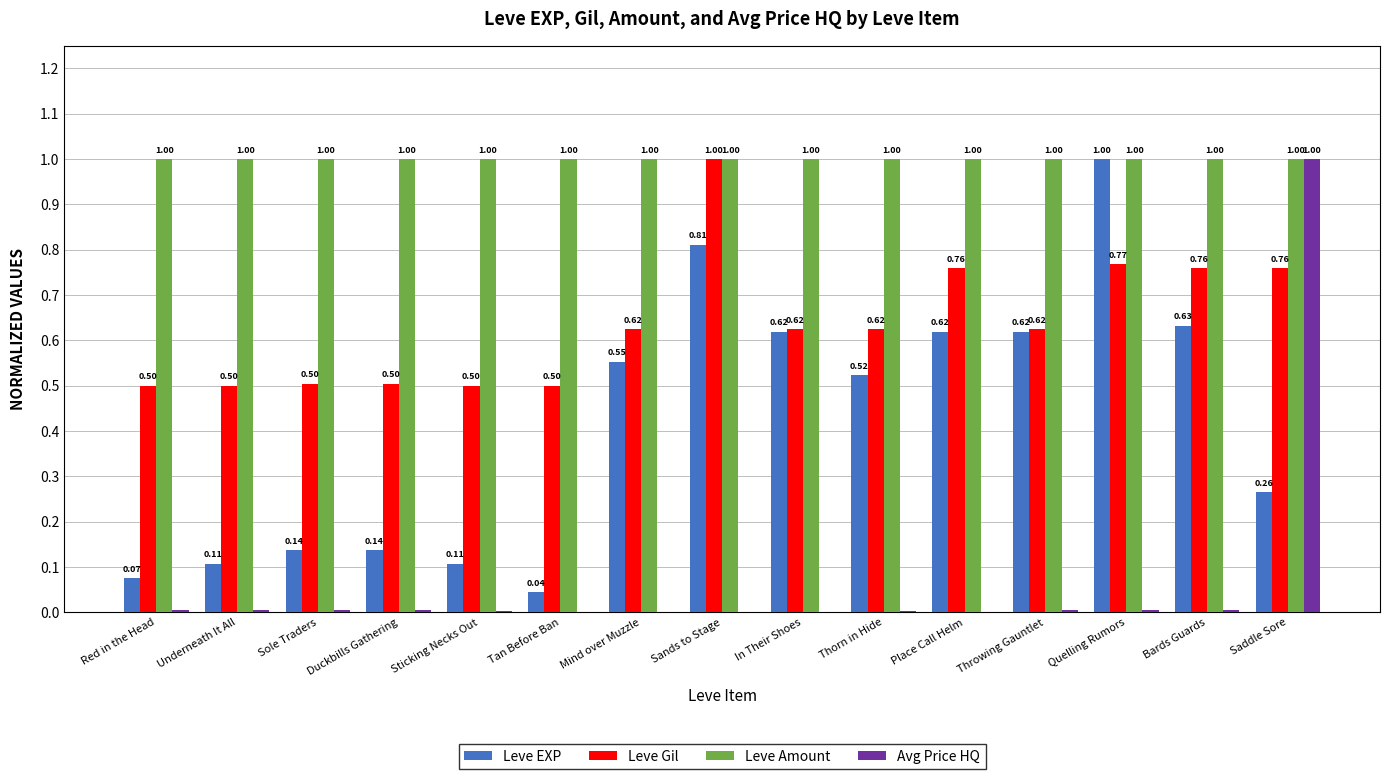

Between Throwing Gauntlet and Bards Guards, which series saw the biggest shift?

Leve Gil